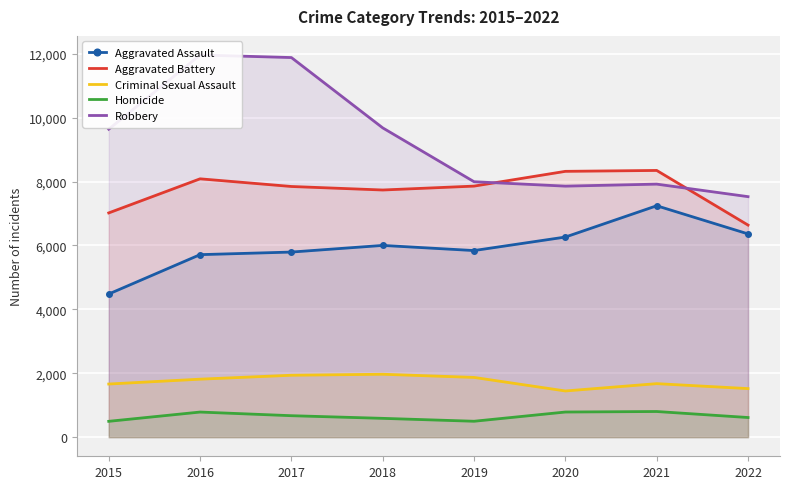

True or false: Robbery and Aggravated Assault intersect in this chart.

False